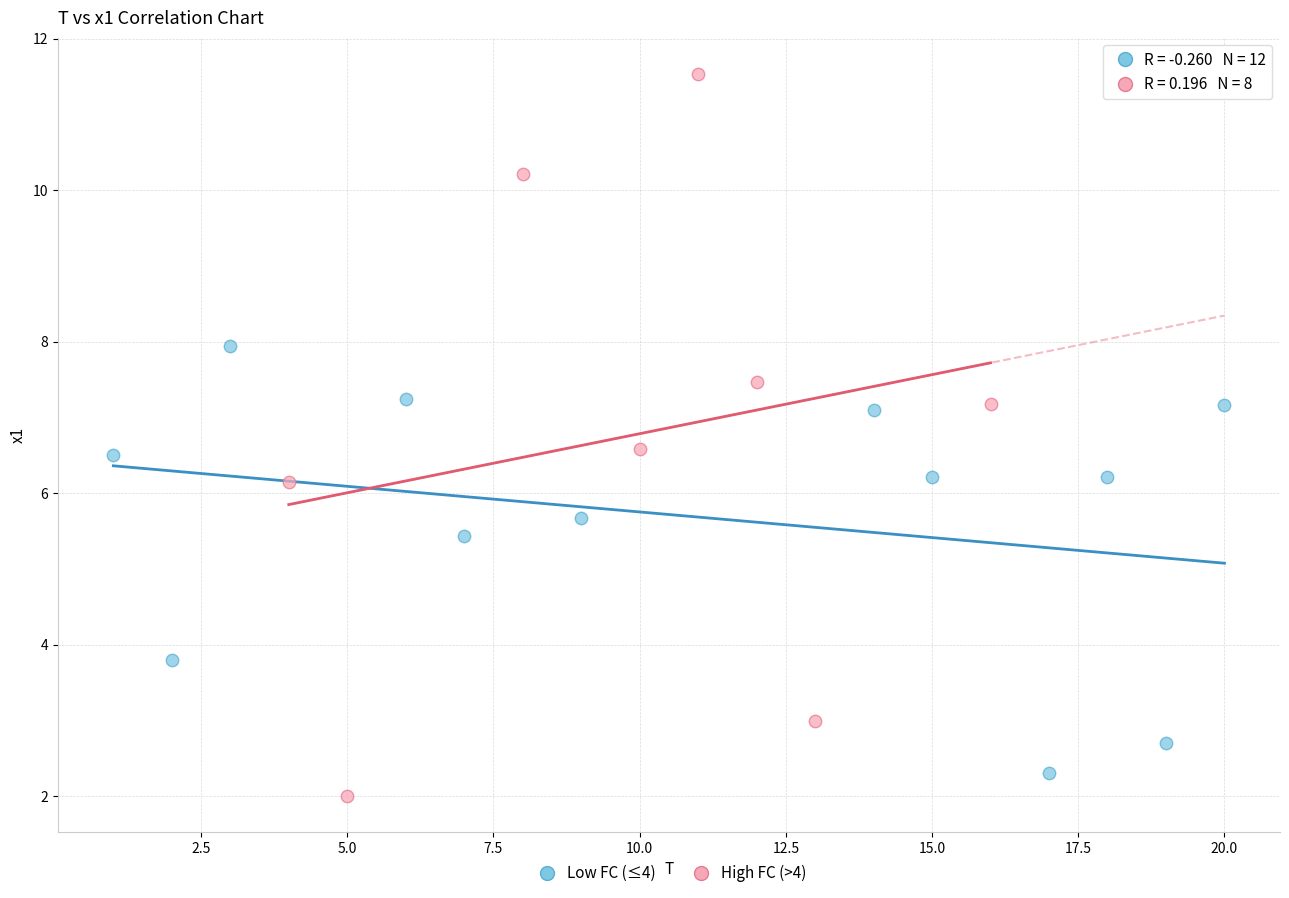

Which series contains the highest Y value?

High FC (>4)